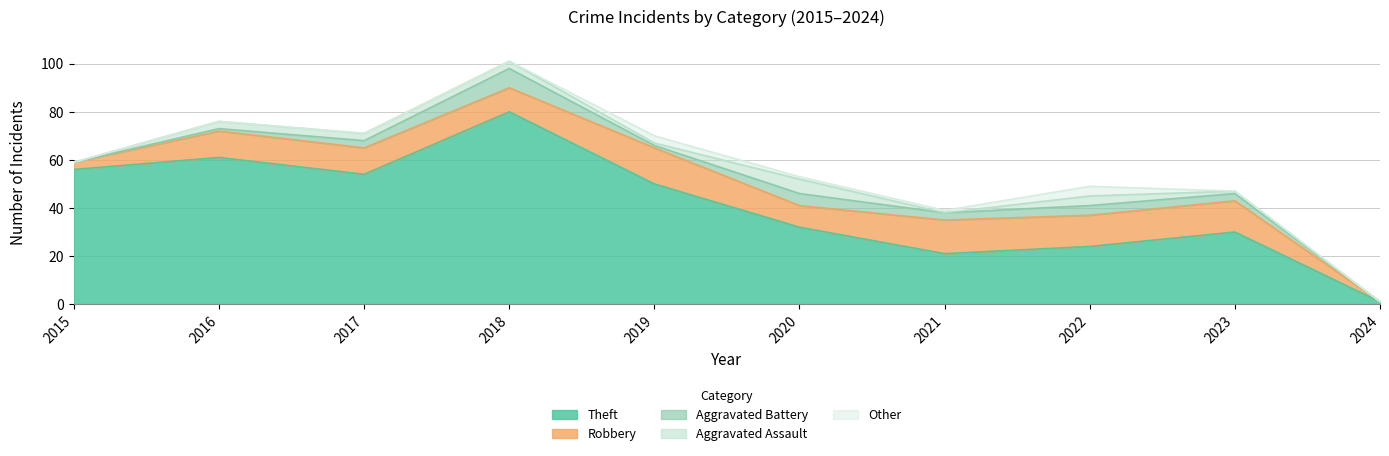

Is the value of Aggravated Assault at 2016 greater than the value of Other at 2022?

No